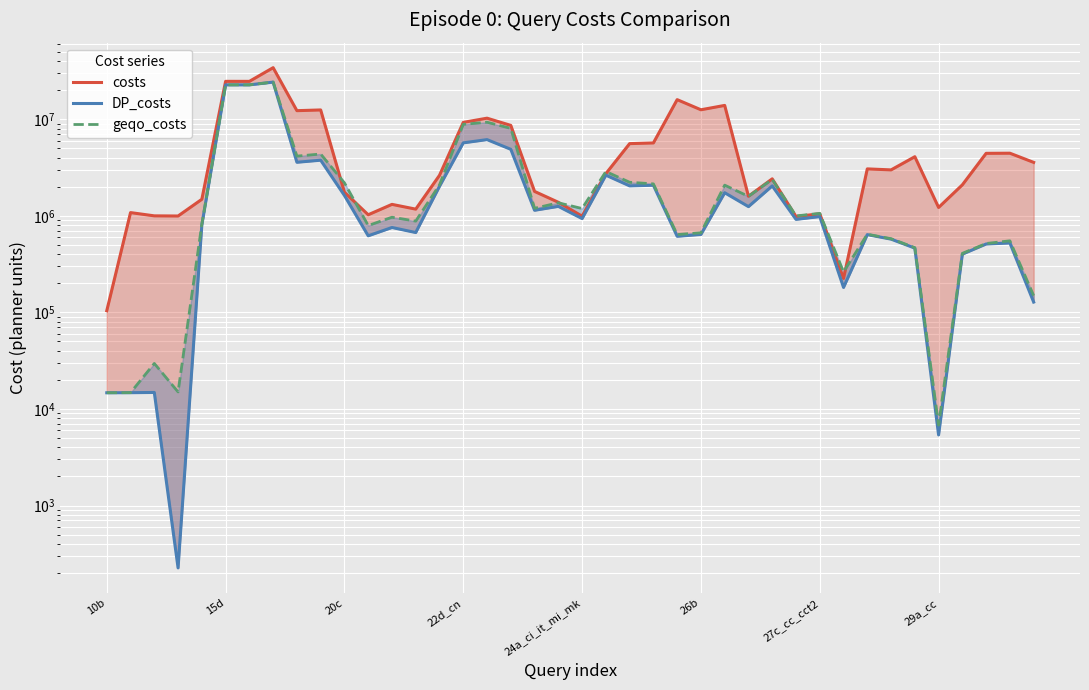

The value of DP_costs at 38 is 725190.0. True or false?

False